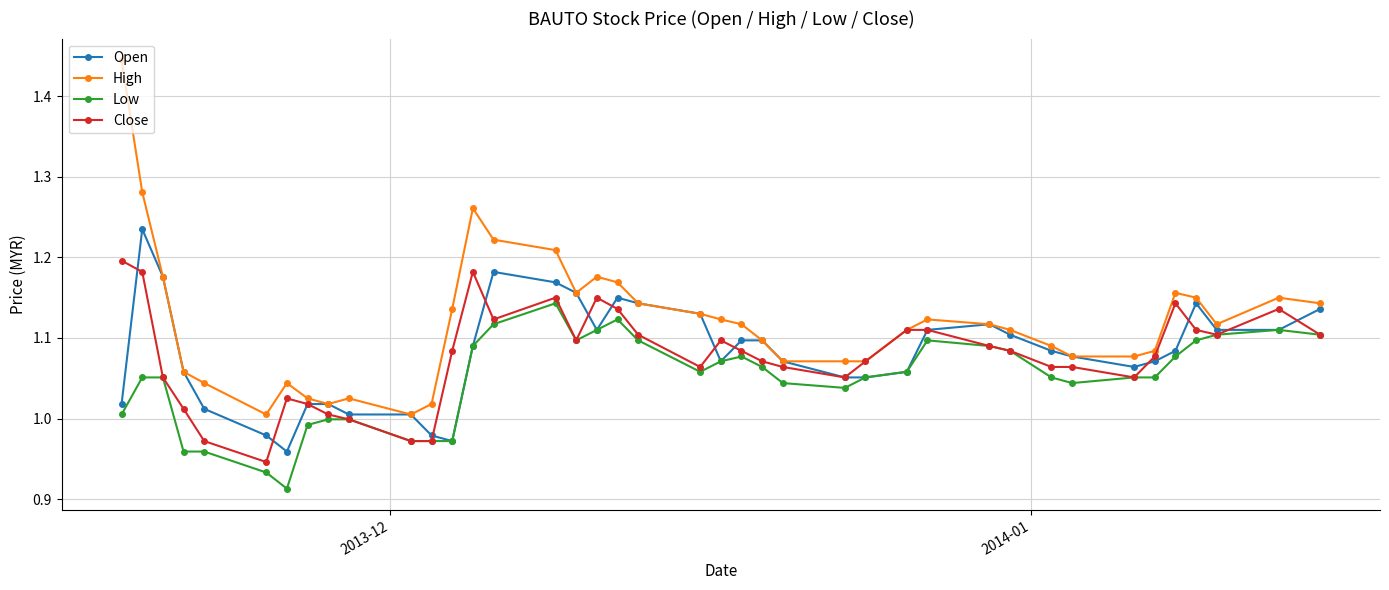

Count the number of categories in the chart.

40